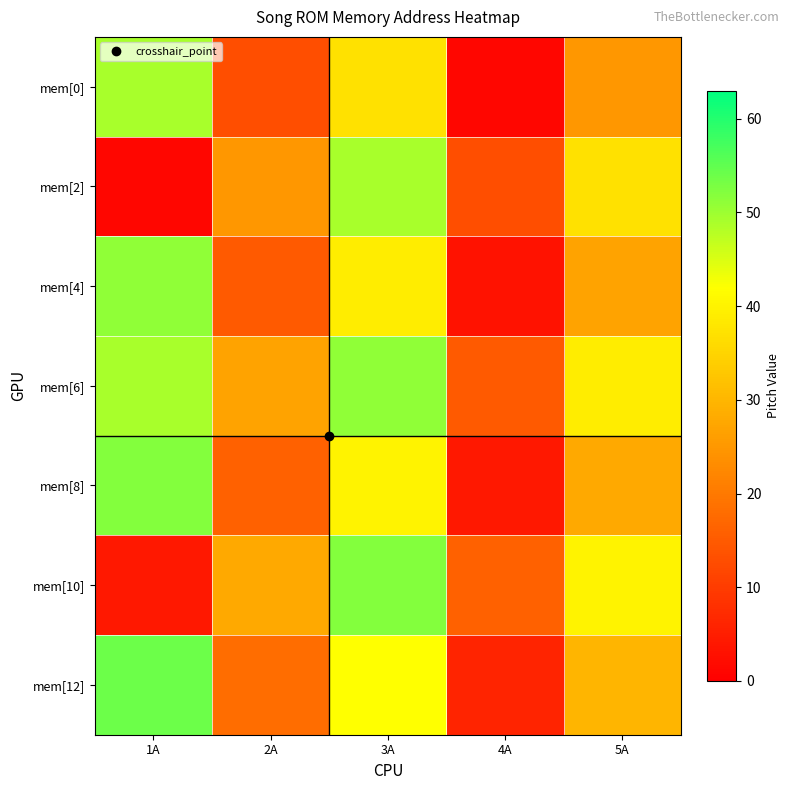

Which series has the largest range (max minus min)?

mem[0]